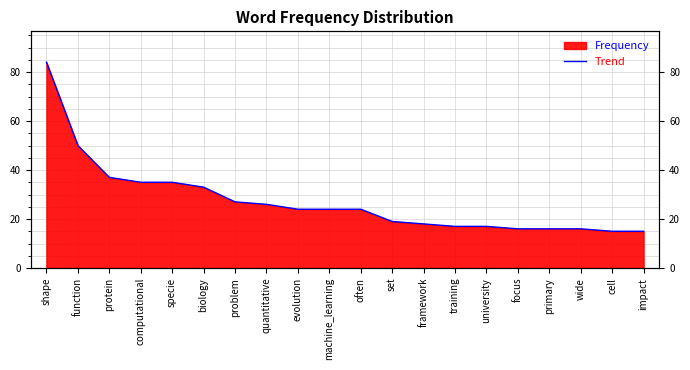

Where is the data nearest to the value 49?

function